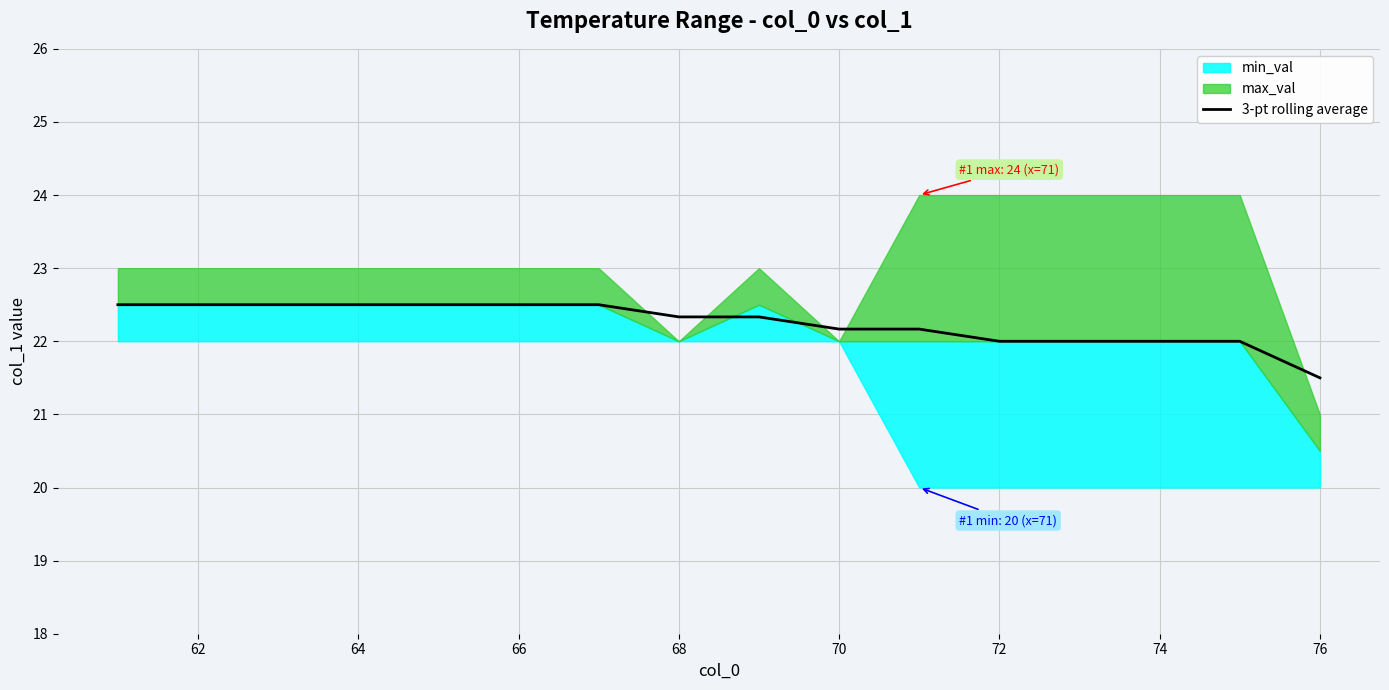

Is it true that 3-pt rolling average equals 14.4 at 62?

False